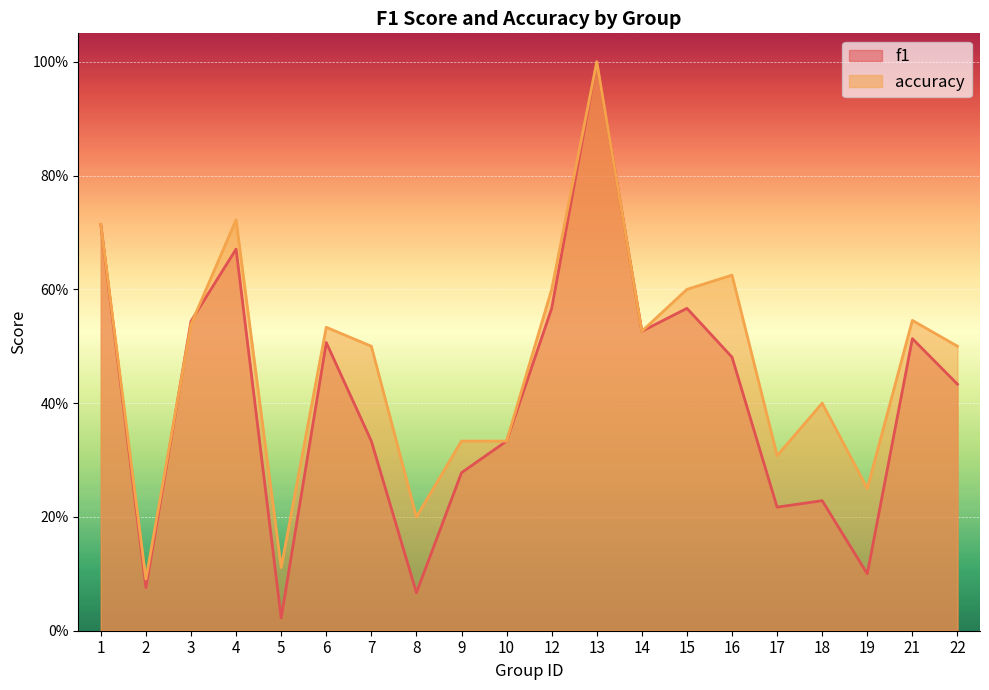

What are all the series names shown in the legend?

f1, accuracy